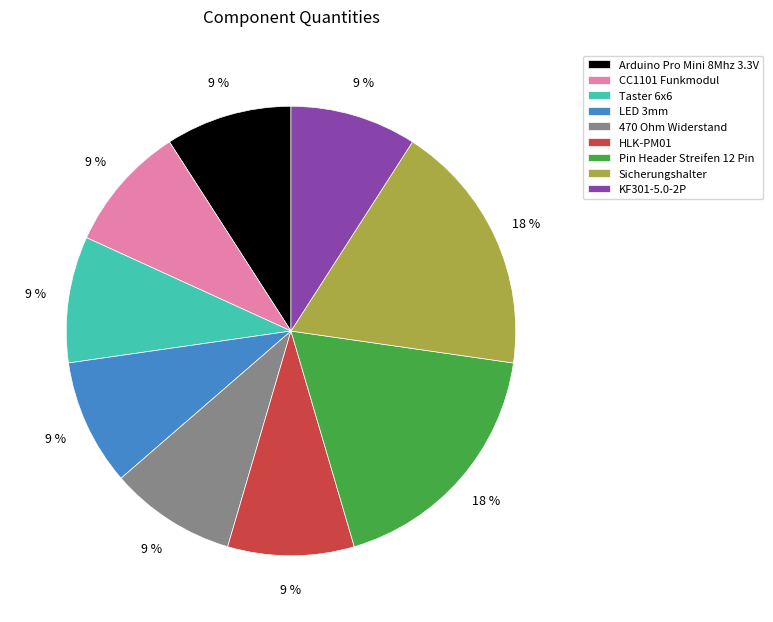

Is it true that Taster 6x6 is 22% of the pie?

False